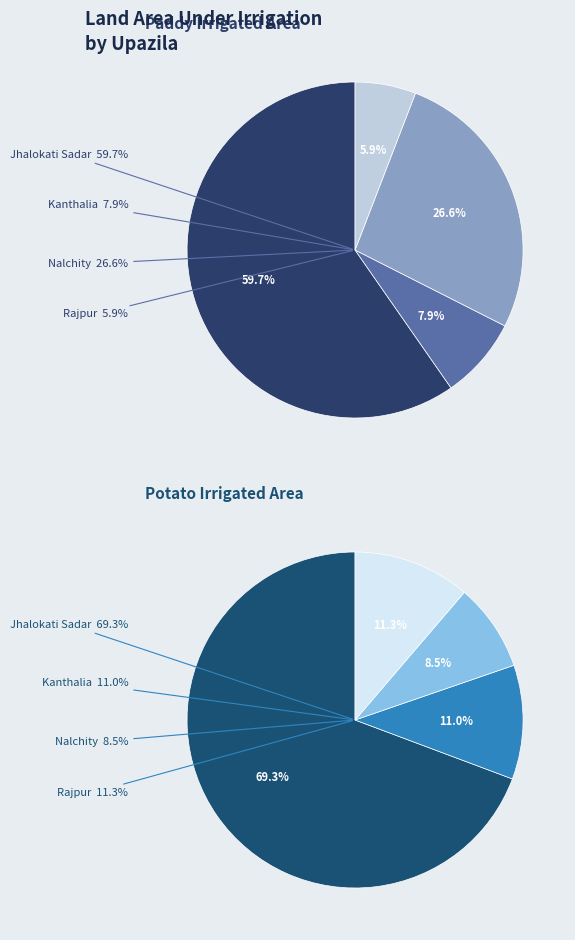

The Kanthalia slice represents 8% of the pie. True or false?

True